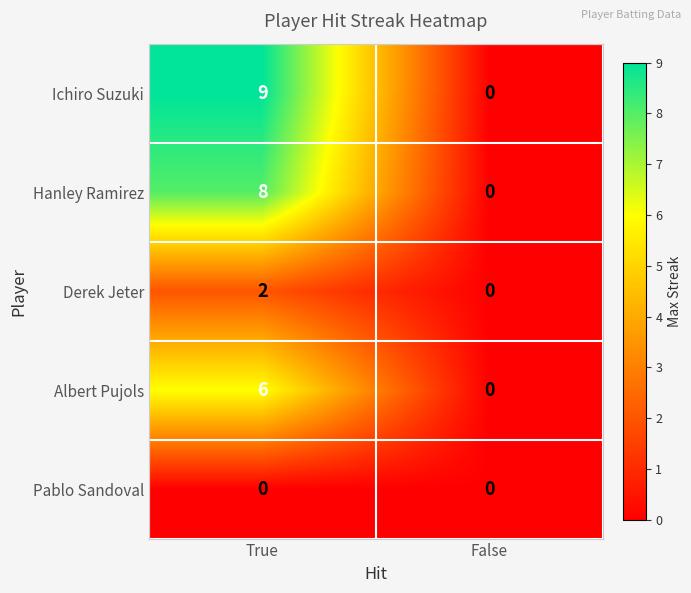

At which label does Hanley Ramirez reach its minimum?

False